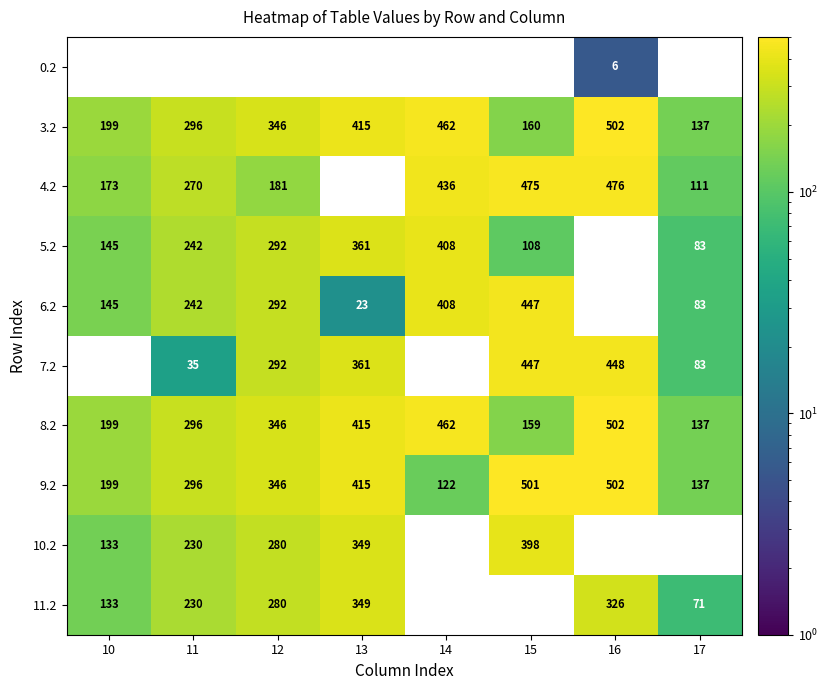

How many data points in 8.2 are less than 346?

4